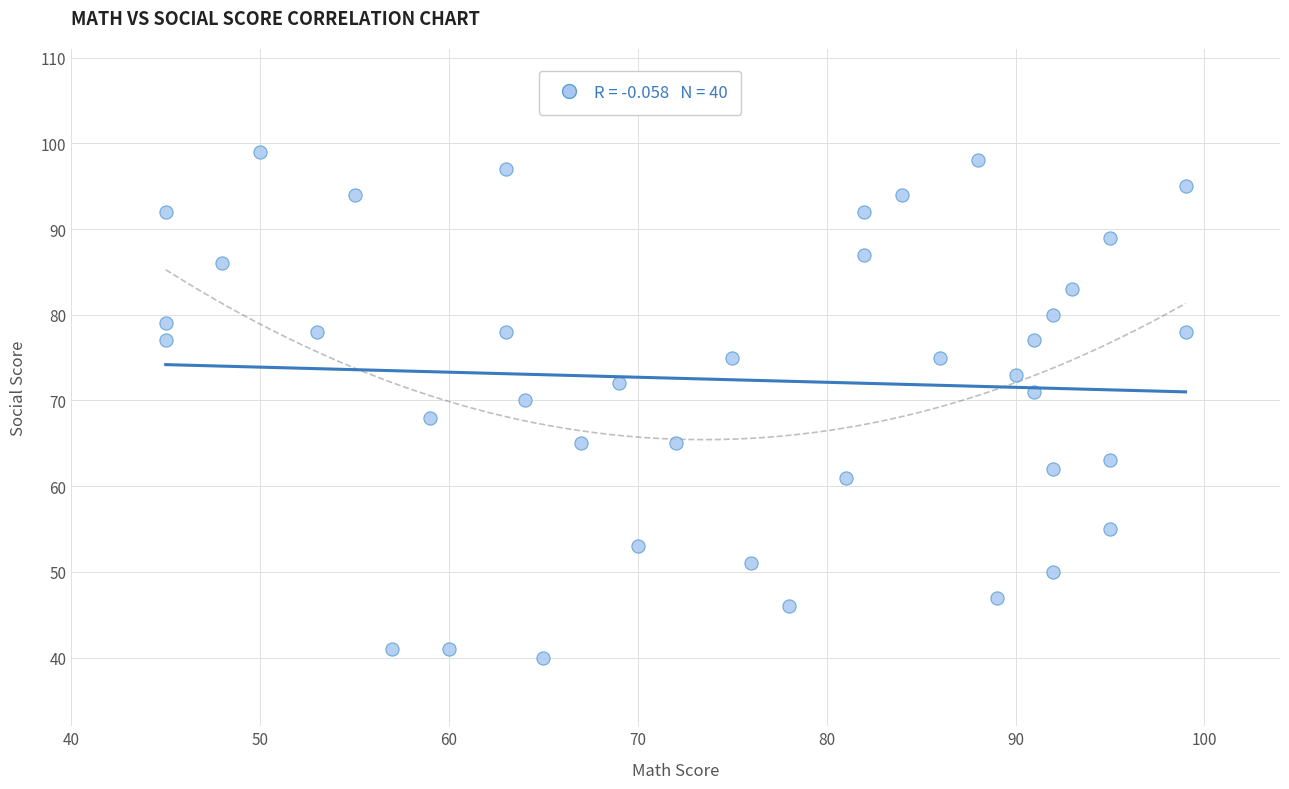

What is the range of Y values (max minus min)?

59